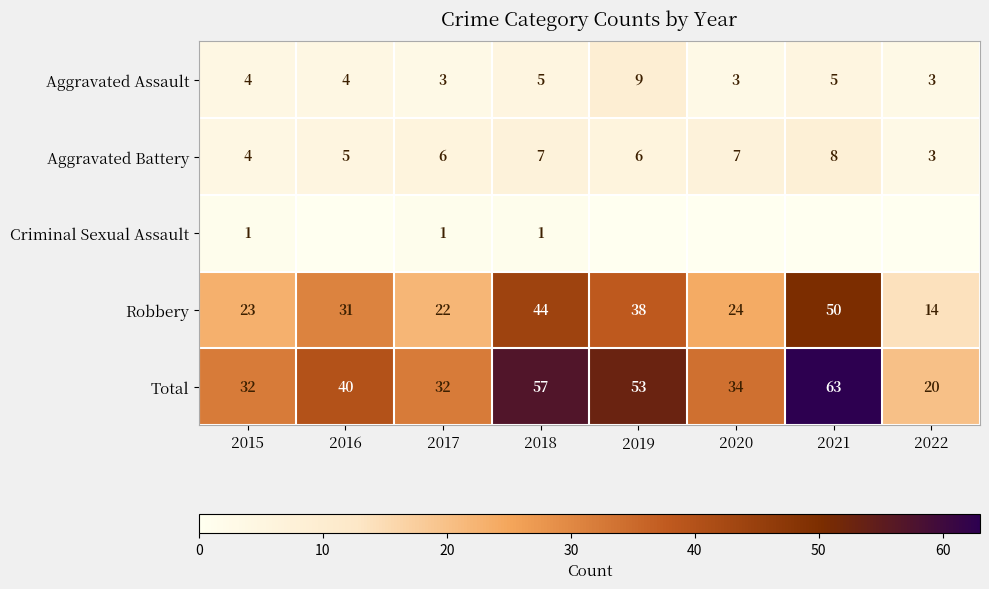

At how many categories does at least one series exceed 26?

7